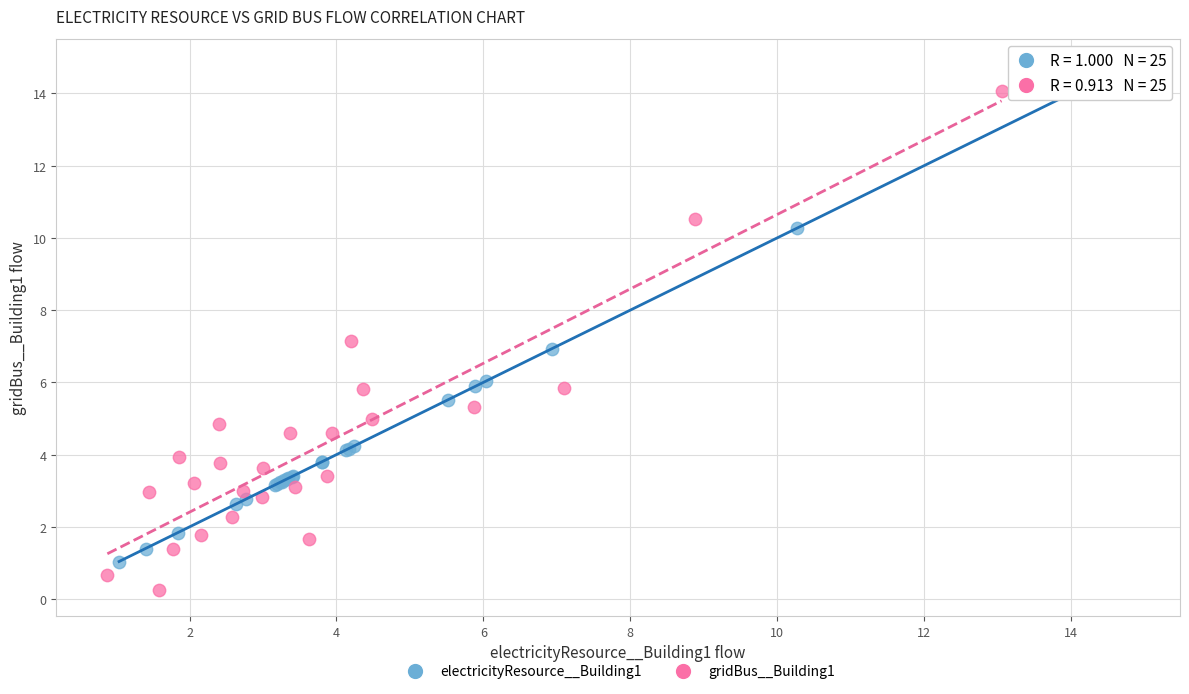

Which series contains the lowest Y value?

gridBus__Building1